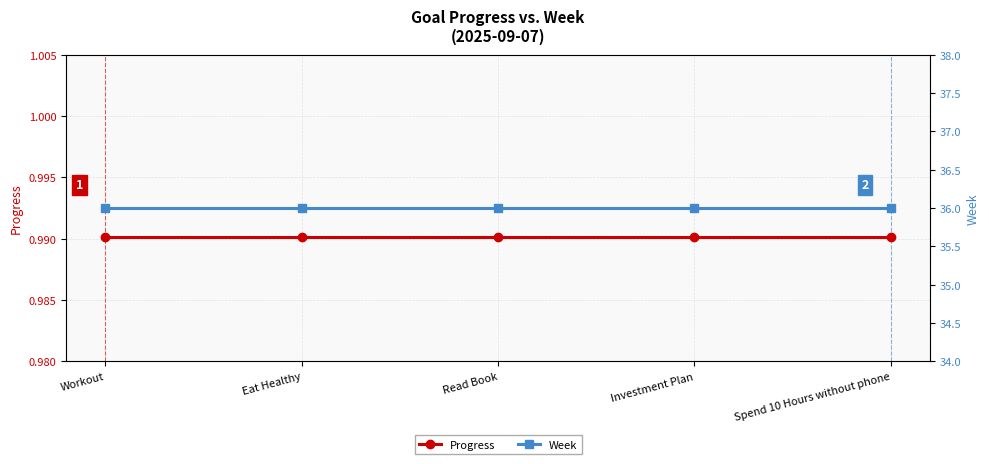

What is the minimum value for Week?

36.0